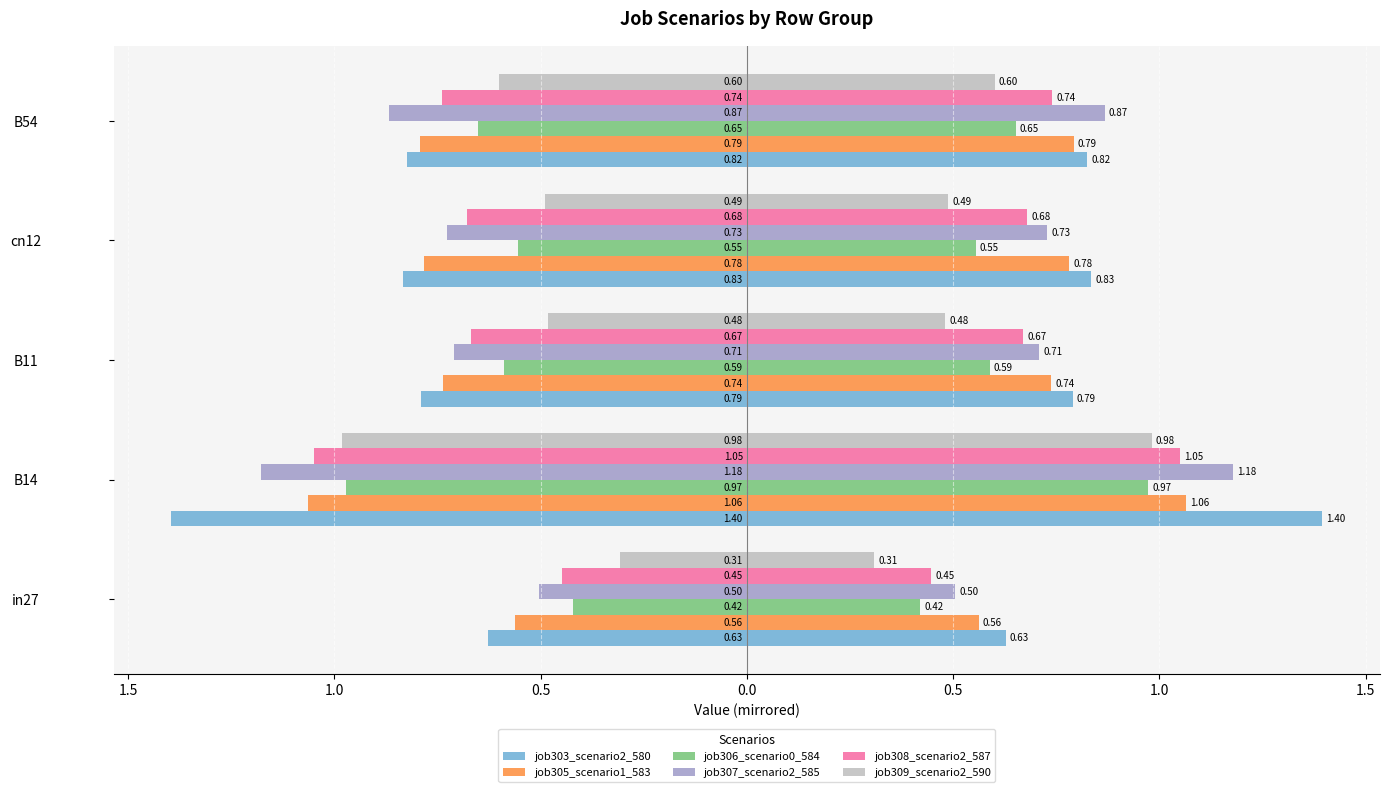

Between cn12 and B11, which is larger?

B11